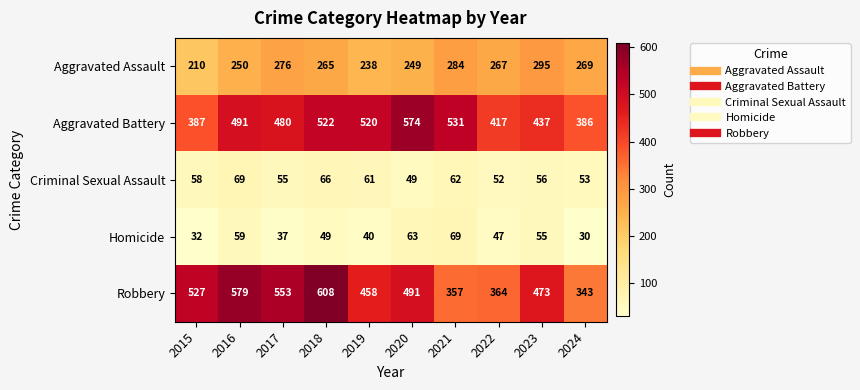

Between 2017 and 2019, which series saw the biggest shift?

Robbery